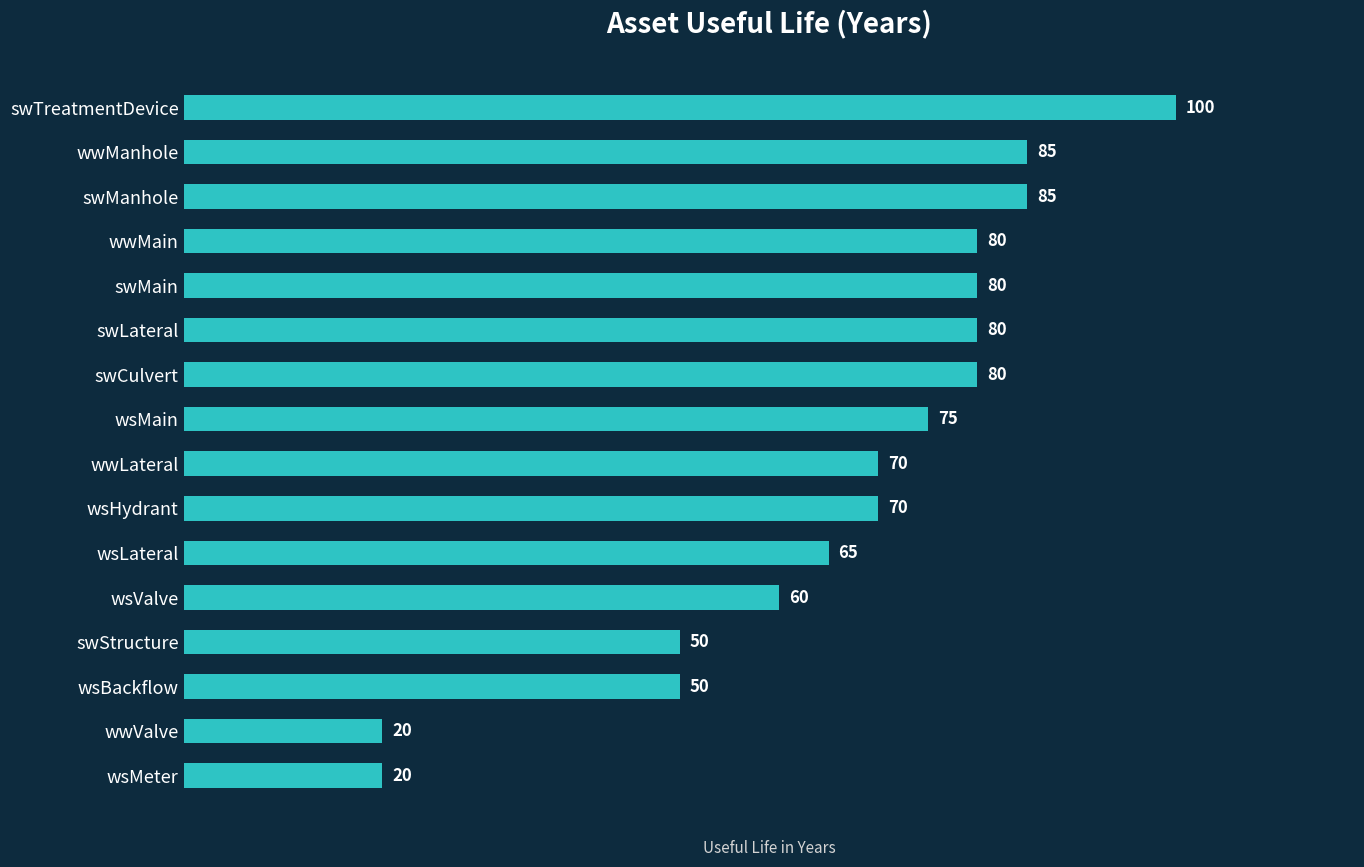

Reading bottom to top, transcribe all the data shown in this chart.

wsMeter=20	wwValve=20	wsBackflow=50	swStructure=50	wsValve=60	wsLateral=65	wsHydrant=70	wwLateral=70	wsMain=75	swCulvert=80	swLateral=80	swMain=80	wwMain=80	swManhole=85	wwManhole=85	swTreatmentDevice=100